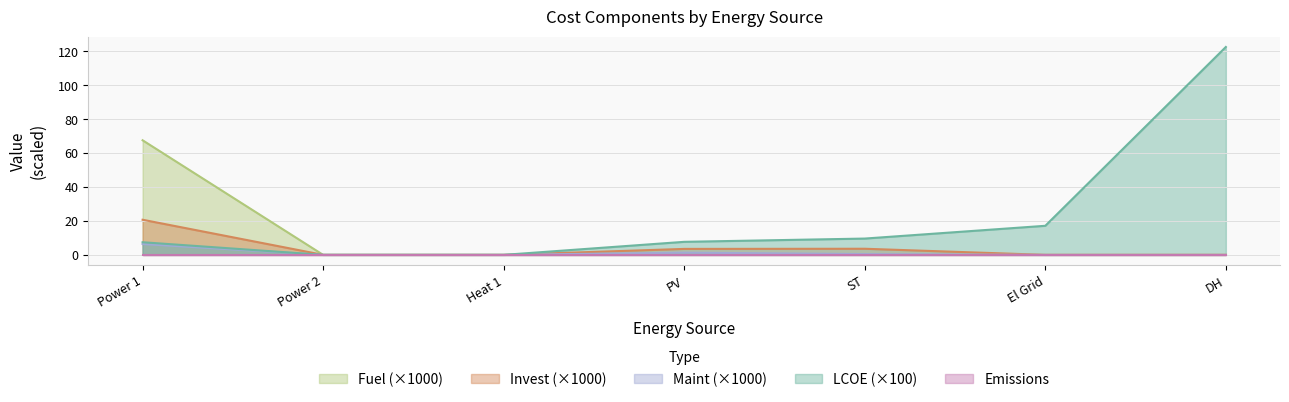

The LCOE series shows 79.6 at DH. True or false?

False